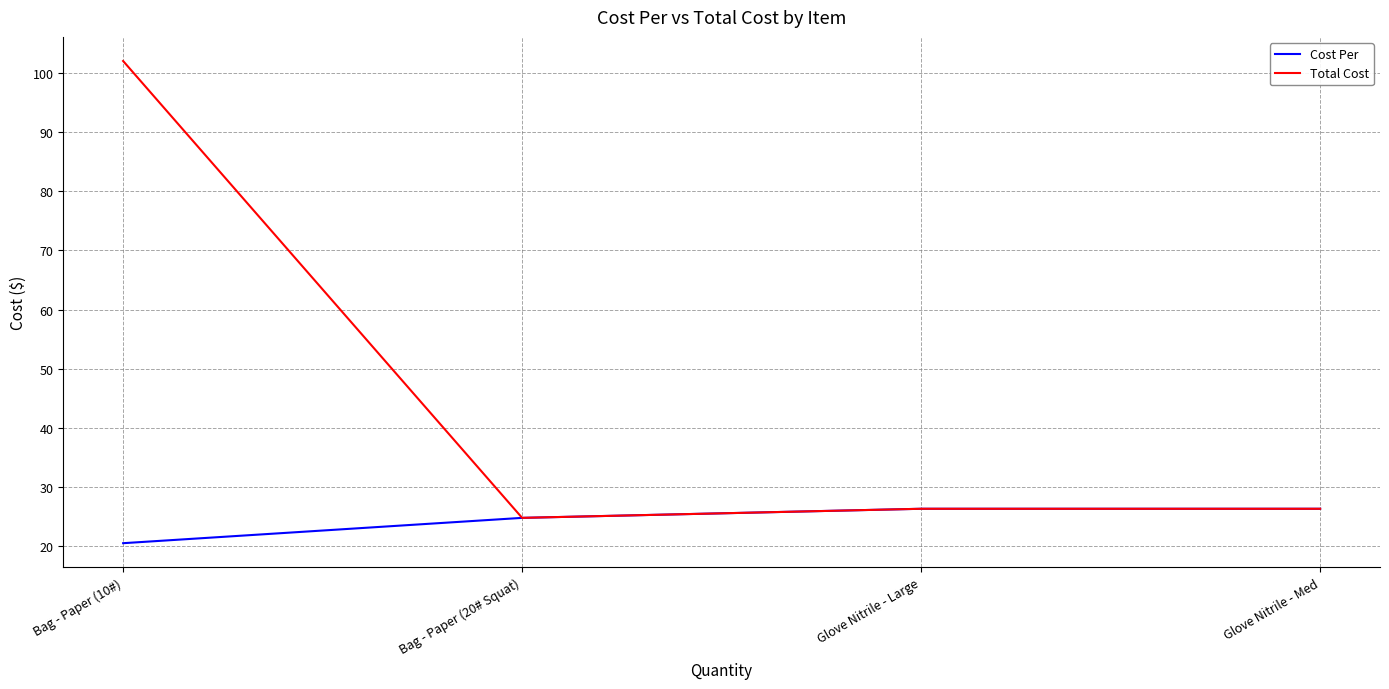

What value does the Cost Per series have at Bag - Paper (20# Squat)?

24.7